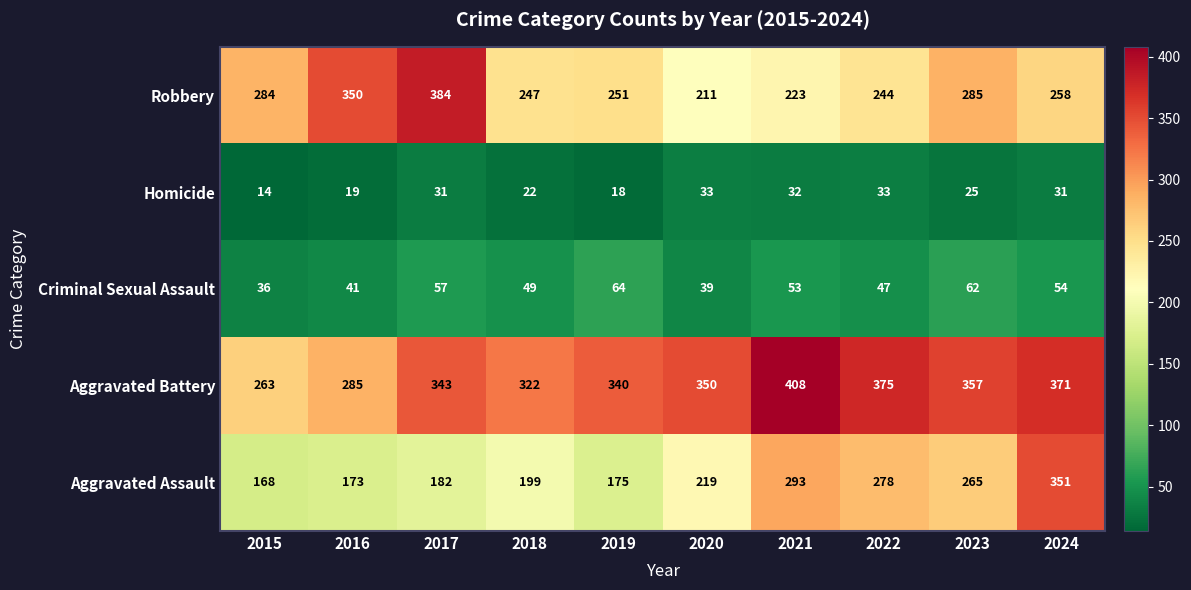

Read the Robbery value at 2023.

285